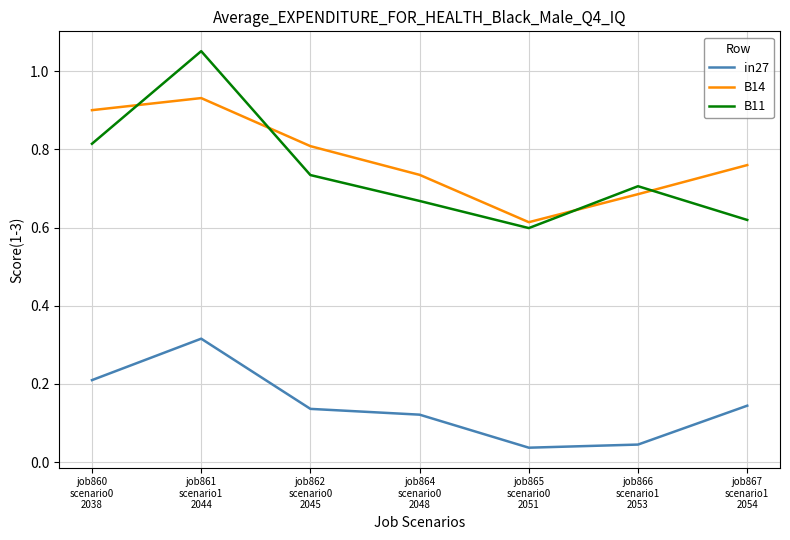

True or false: B11 and in27 intersect in this chart.

False